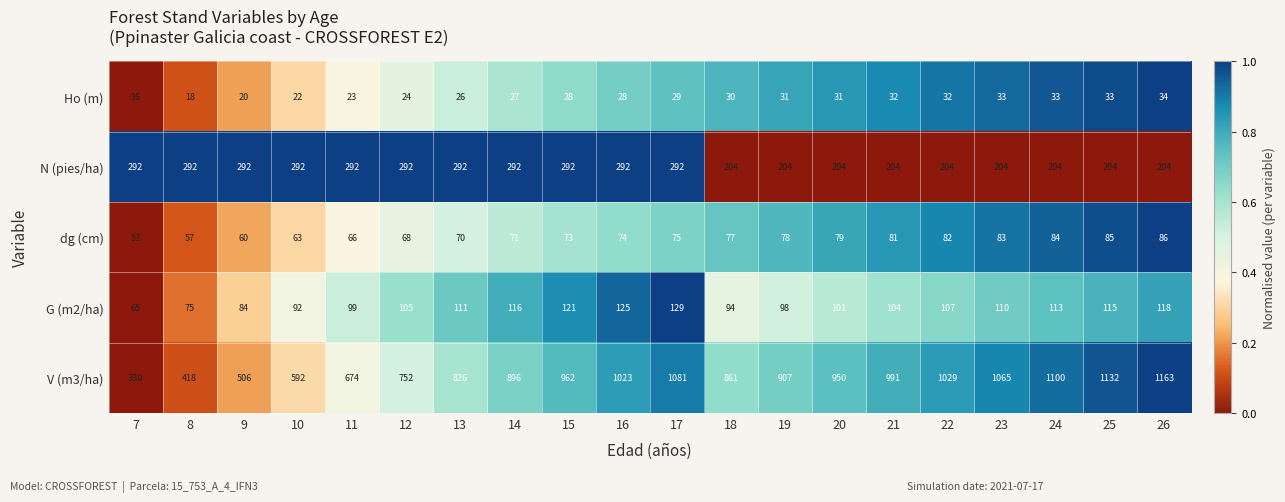

The value of dg (cm) at 24 is 56. True or false?

False